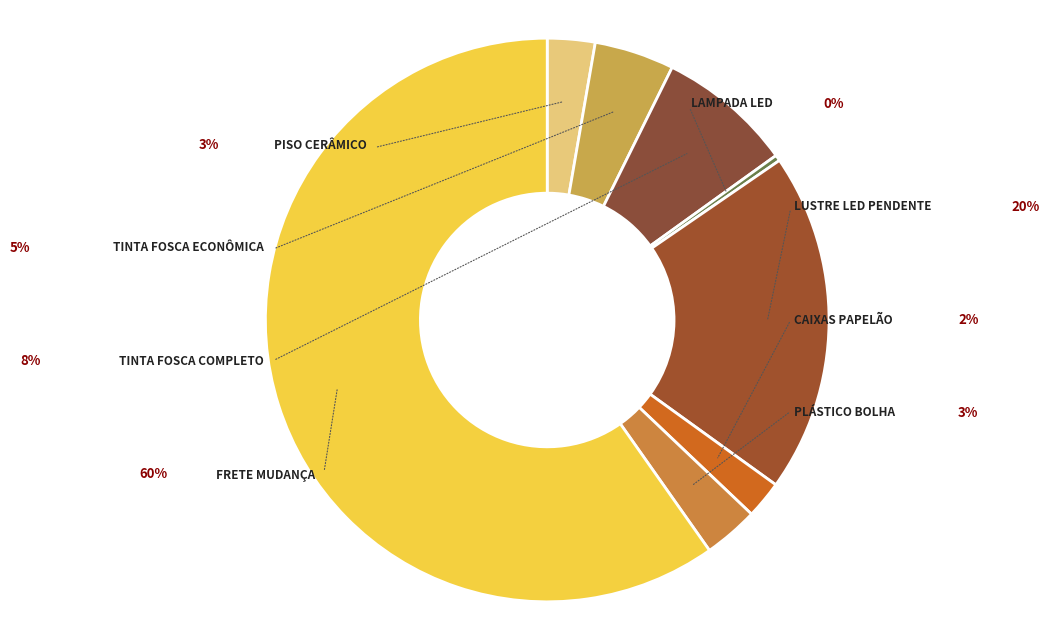

Is it true that Piso Cerâmico Marmorizado is 3% of the pie?

True